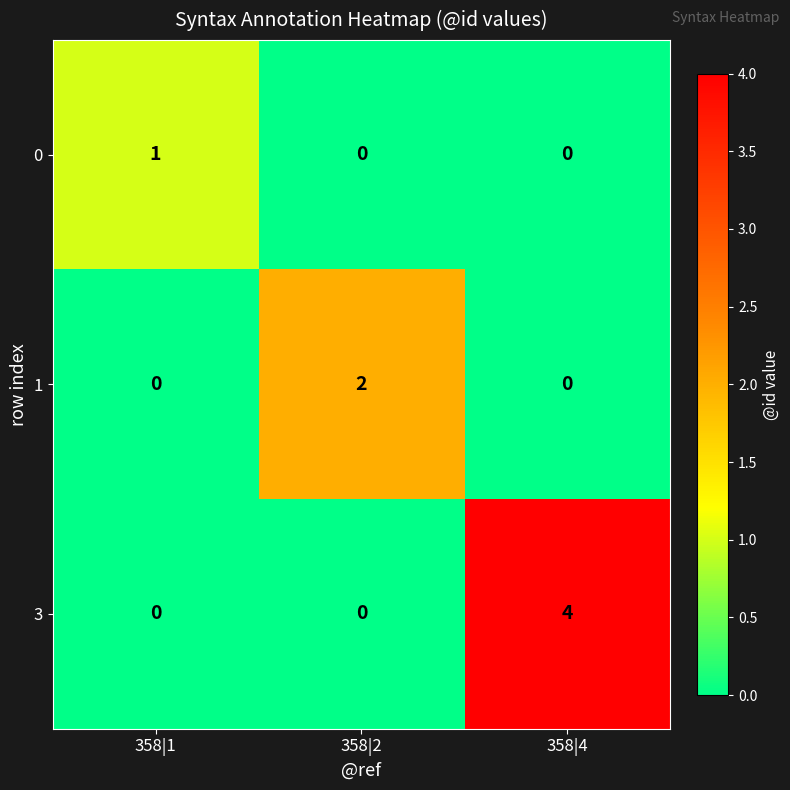

How many 1 values are between 0 and 2?

3